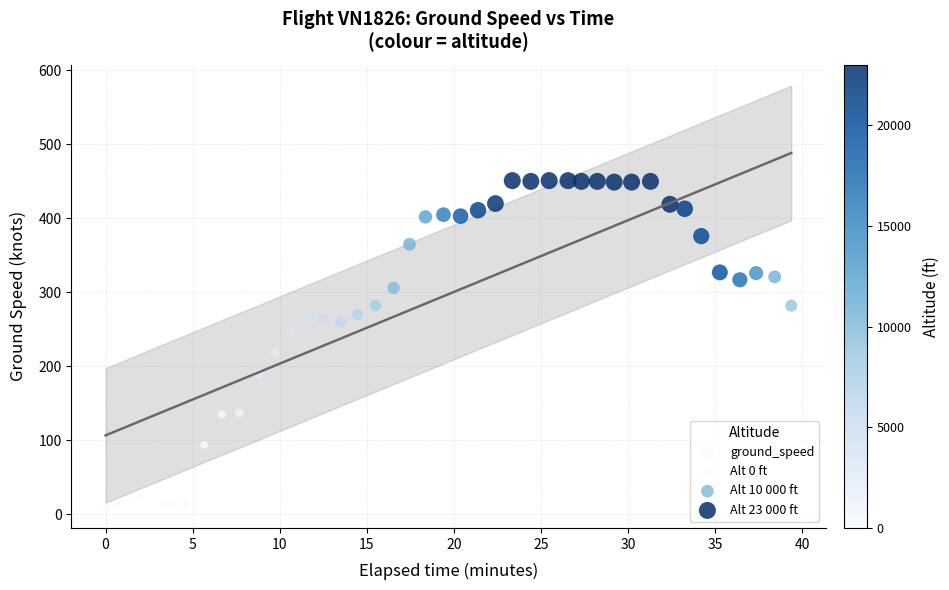

What is the range of Y values (max minus min)?

441